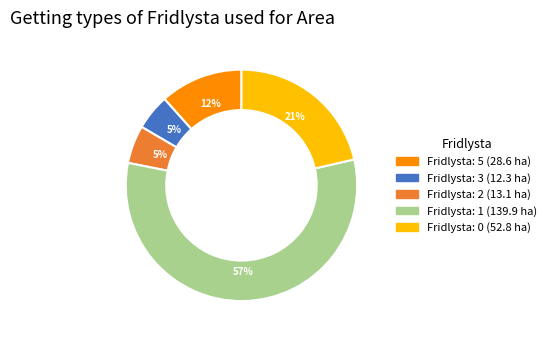

To the nearest percent, what is the difference between the largest and smallest slice percentages?

52%